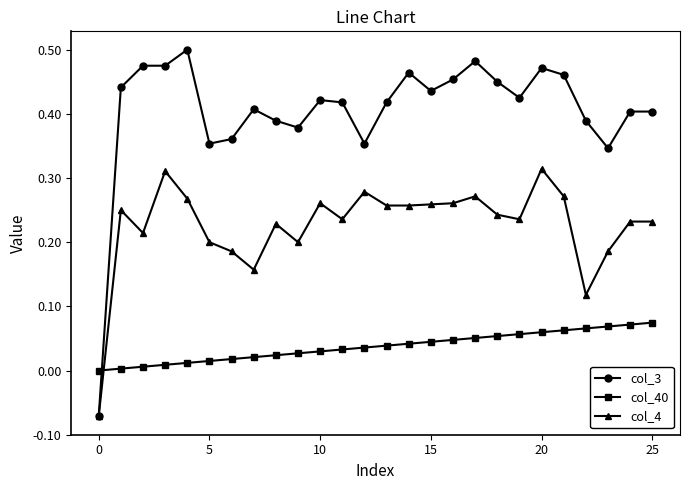

Rank the series by their average value, from lowest to highest.

col_40, col_4, col_3